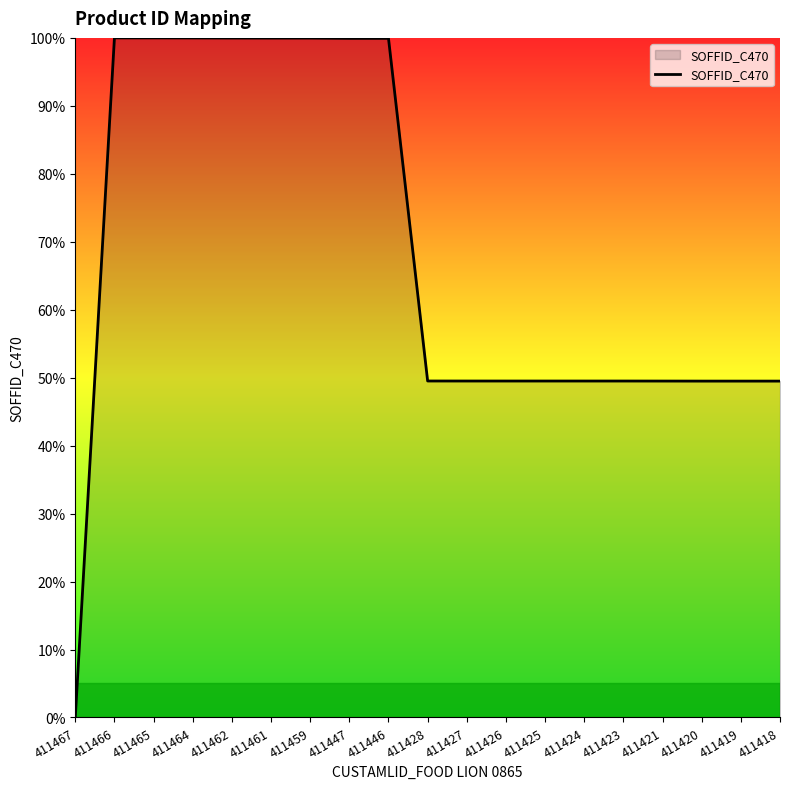

How many categories are shown in the chart?

19